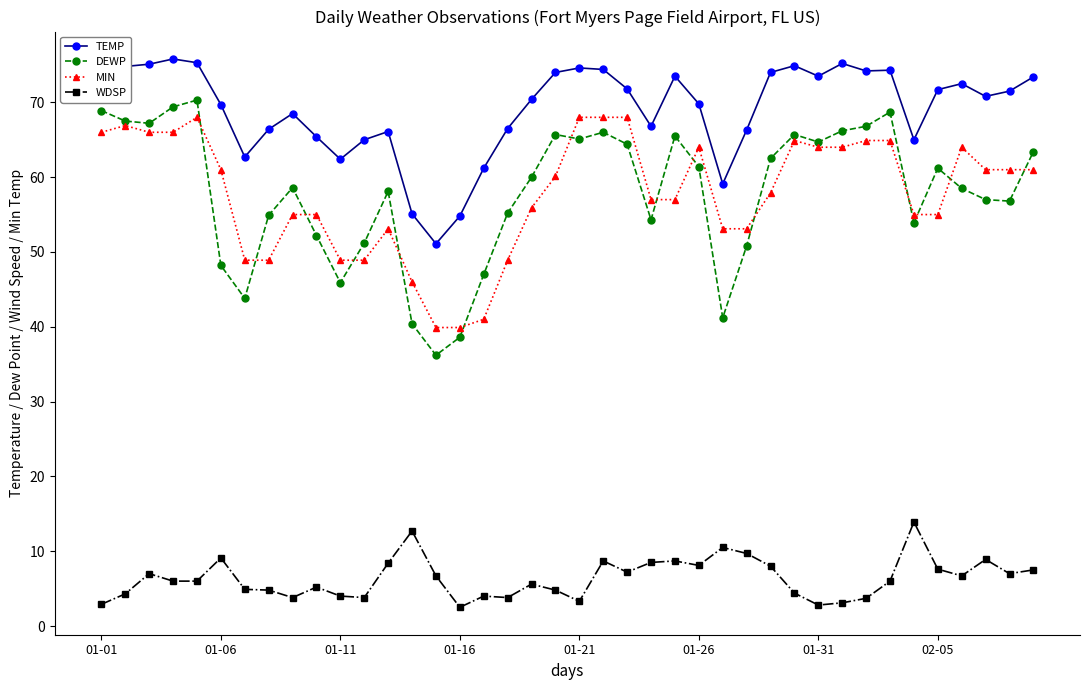

How many lines are shown in the chart?

4